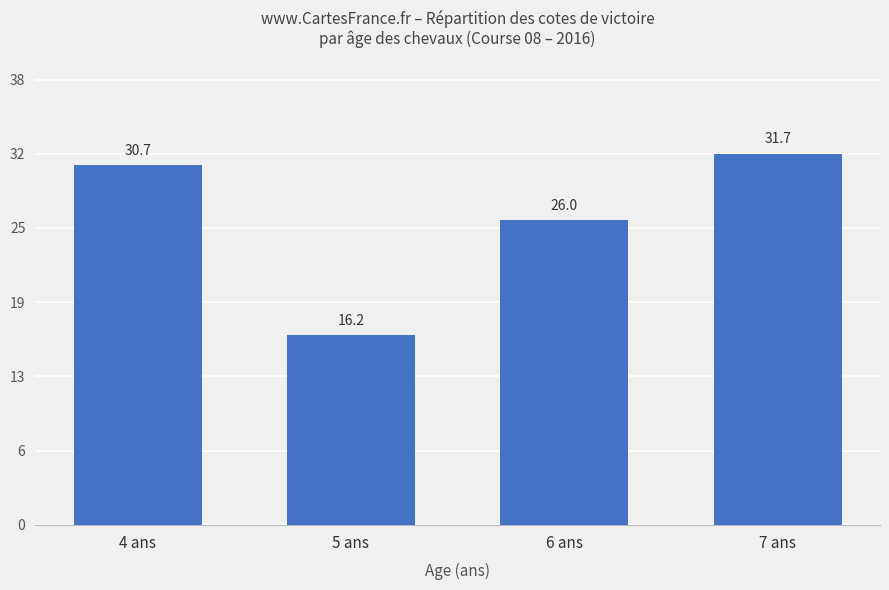

What is the difference between the maximum and minimum values?

15.5